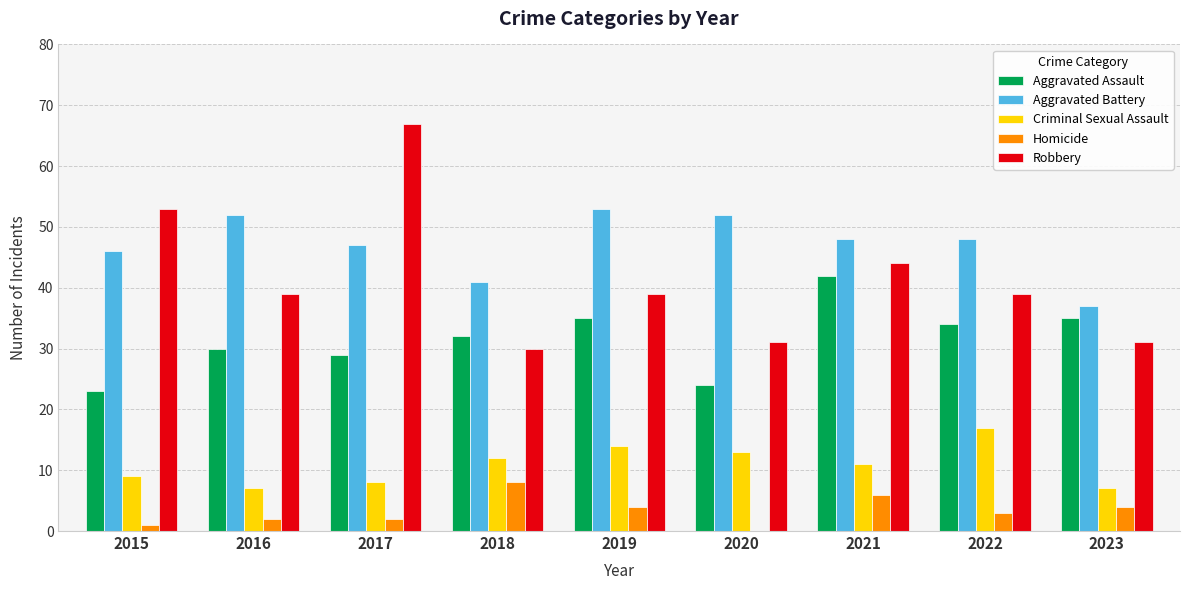

What is the sum of the Aggravated Battery values at 2016 and 2021?

100